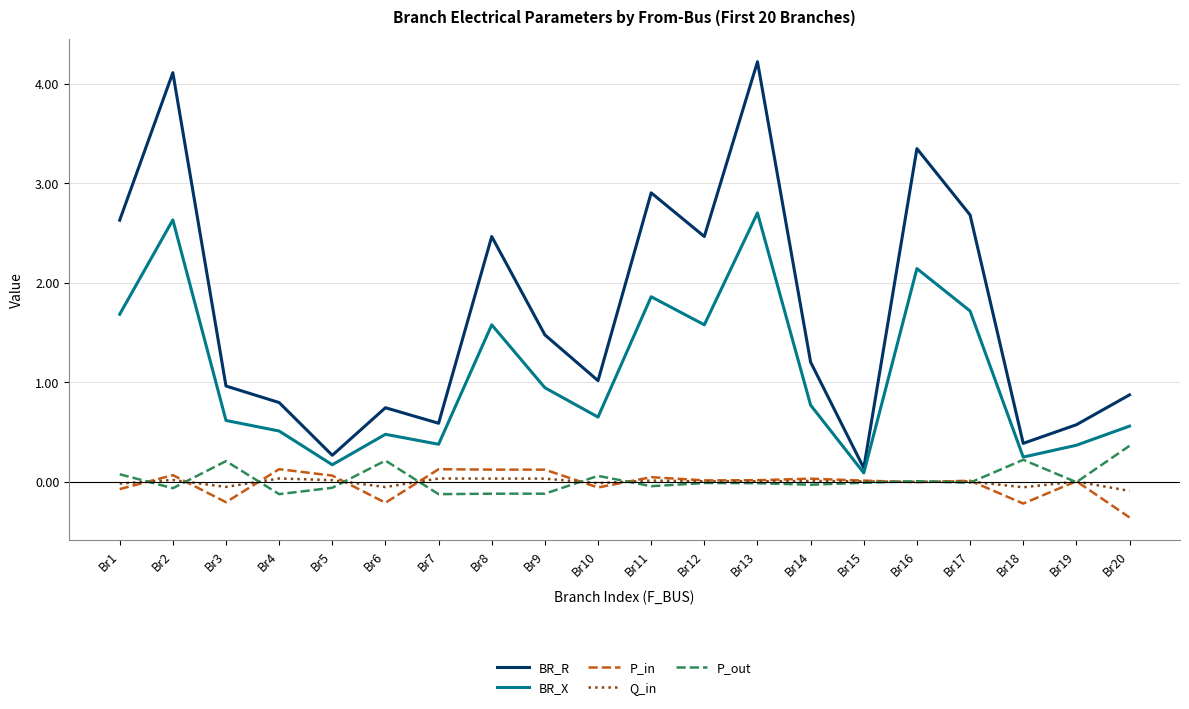

True or false: Q_in and BR_X intersect in this chart.

False